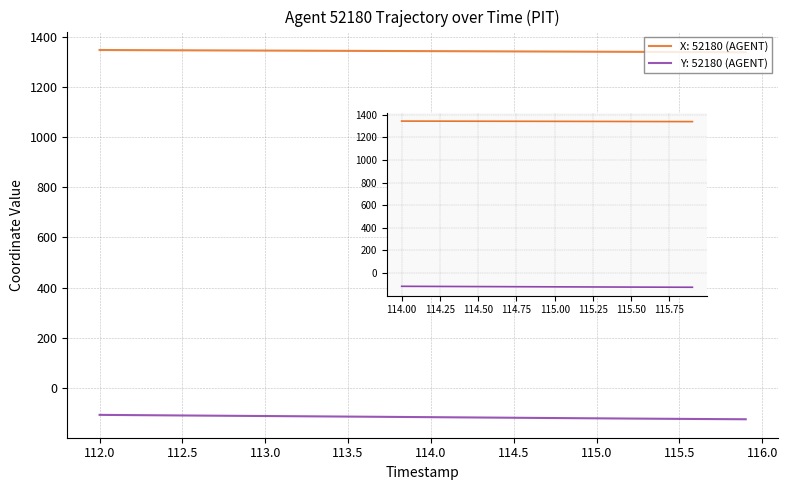

Rank the series by their average value, from lowest to highest.

Y: 52180 (AGENT), X: 52180 (AGENT)